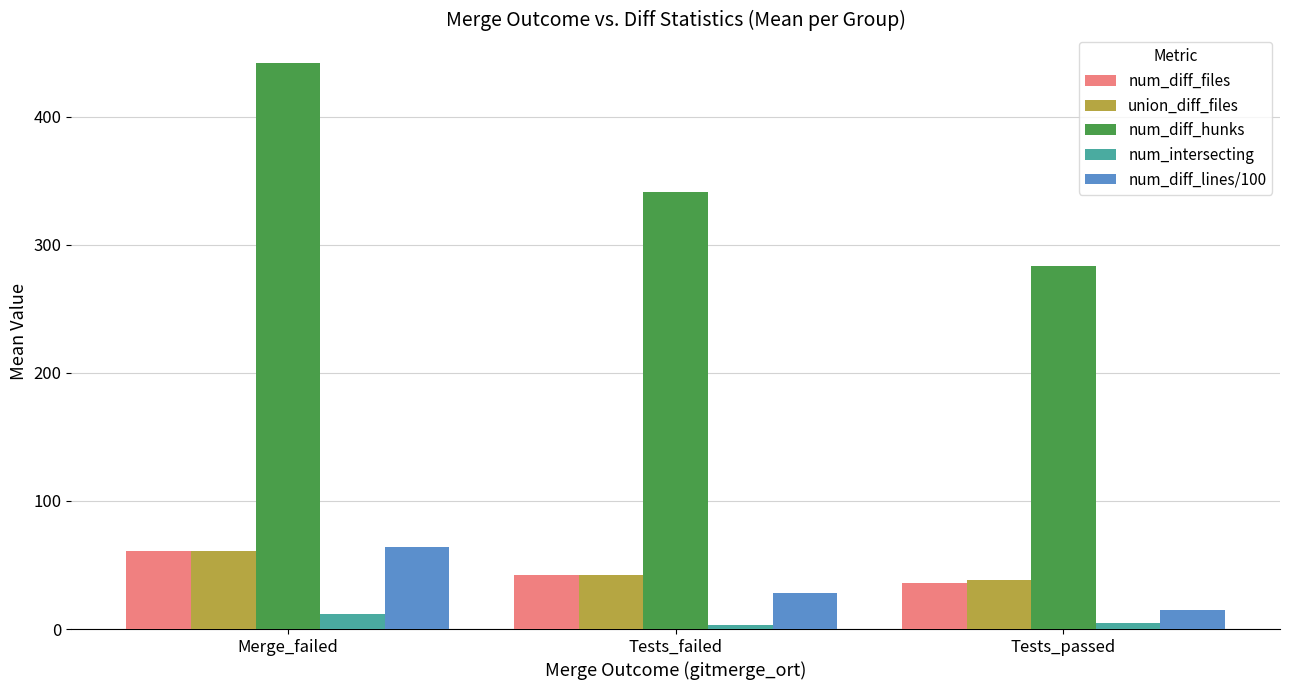

What is the maximum value shown in the chart?

442.1